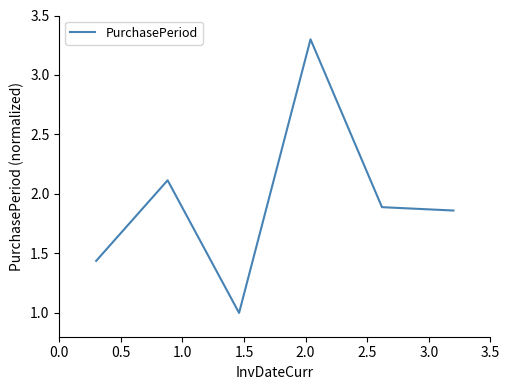

True or false: there are more than 0 points higher than both neighbors.

True